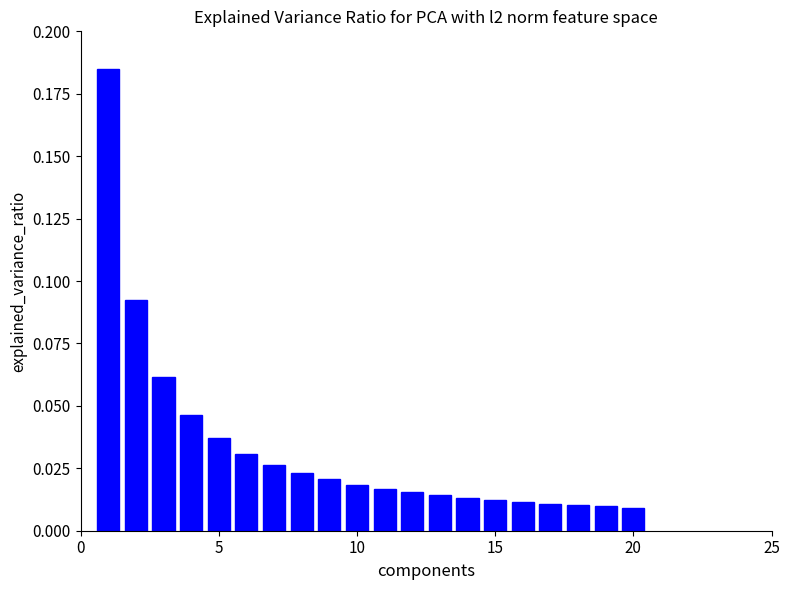

What is the greatest value displayed?

0.2